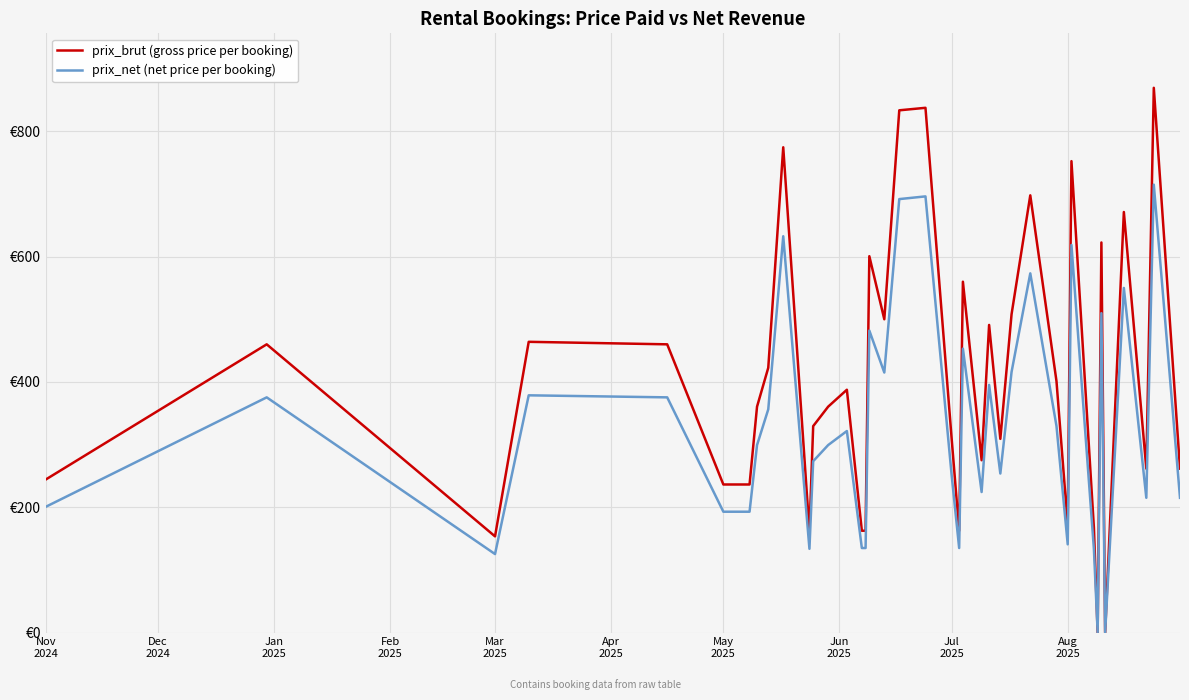

Does the chart have visible grid lines?

Yes